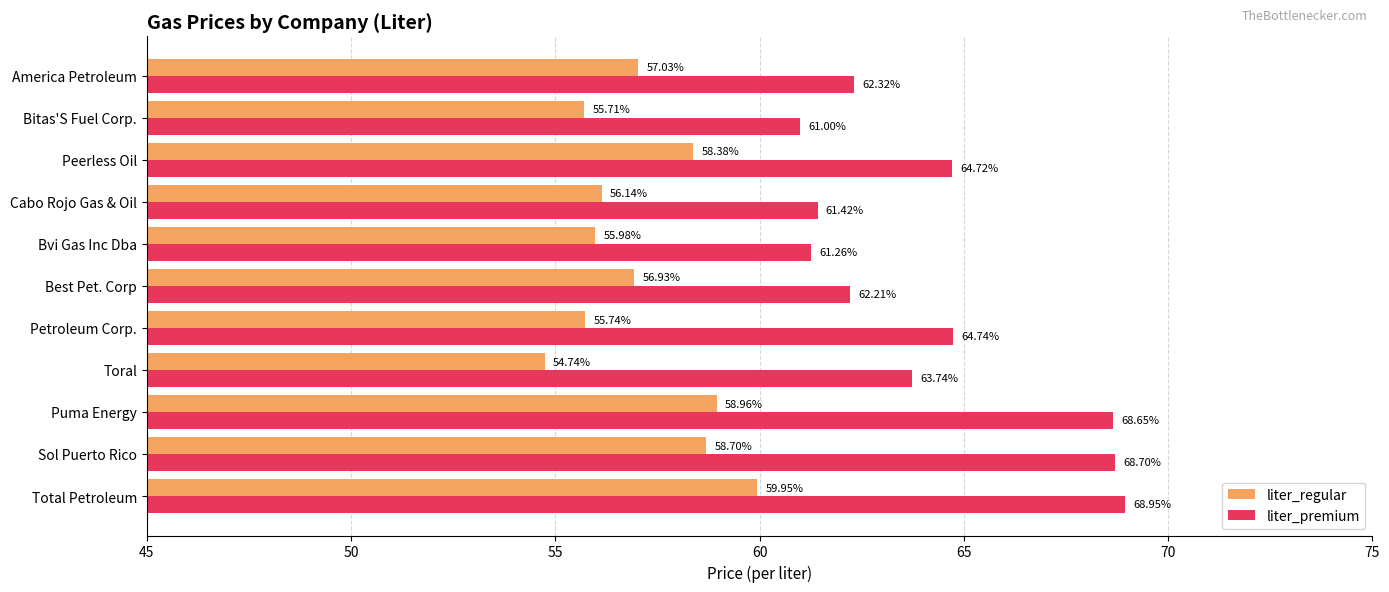

Which series has the widest spread of values?

liter_premium